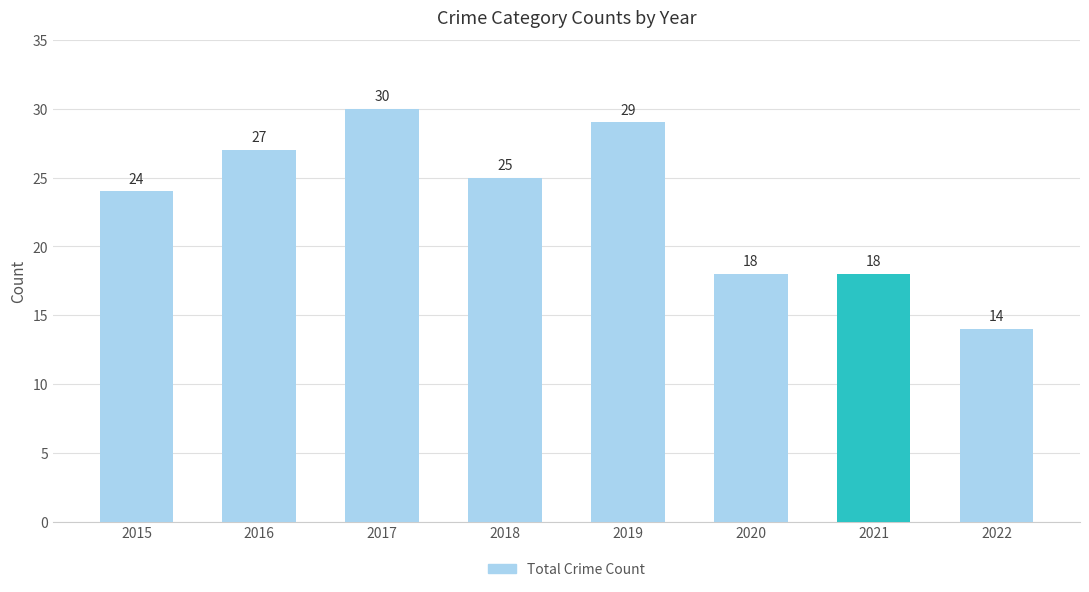

Approximately how many times larger is the value at 2018 compared to 2016?

0.9